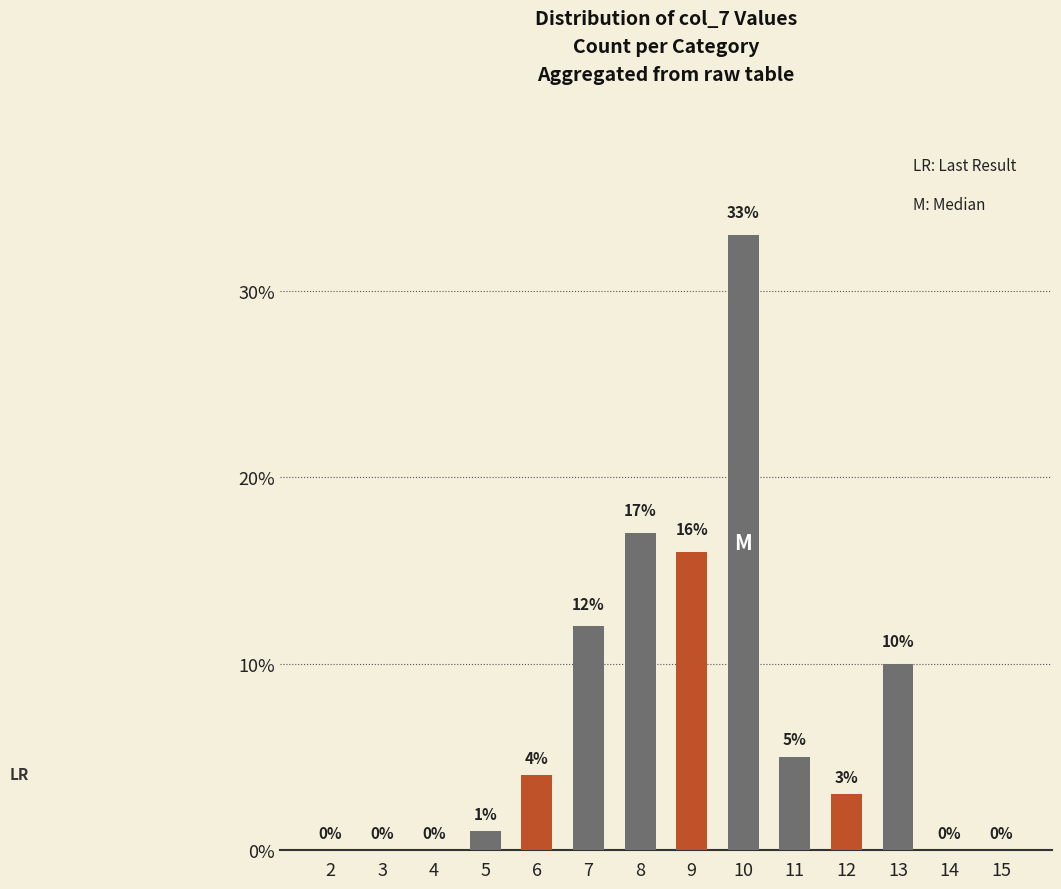

Is it true that highlight equals 0 at 8?

True